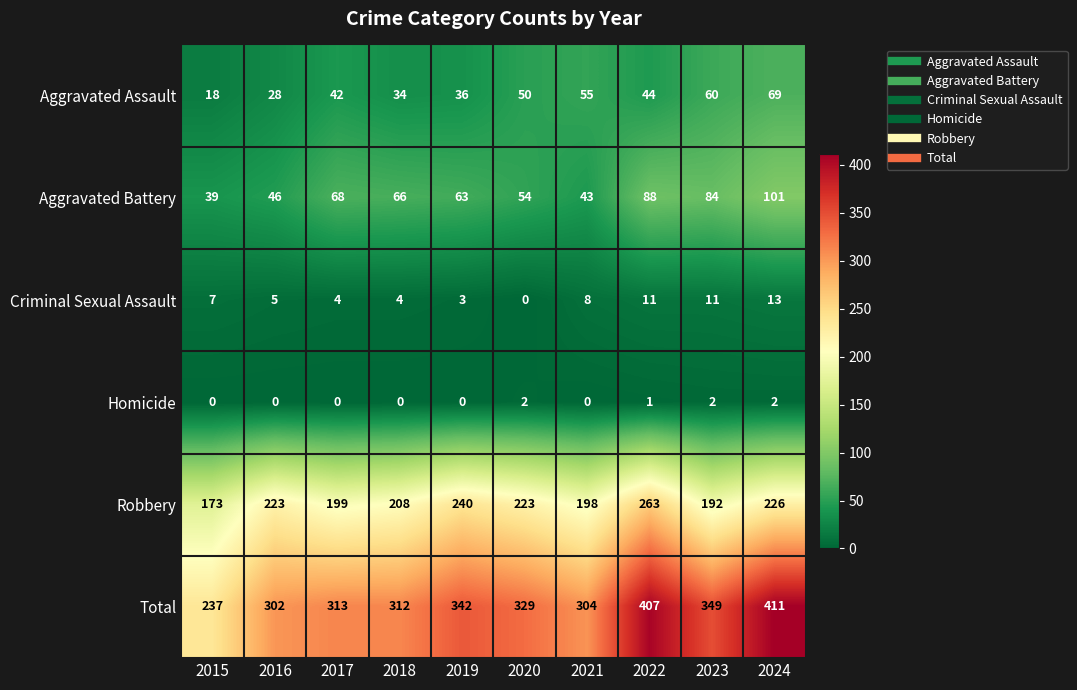

What is the spread (max minus min) of values at 2018?

312